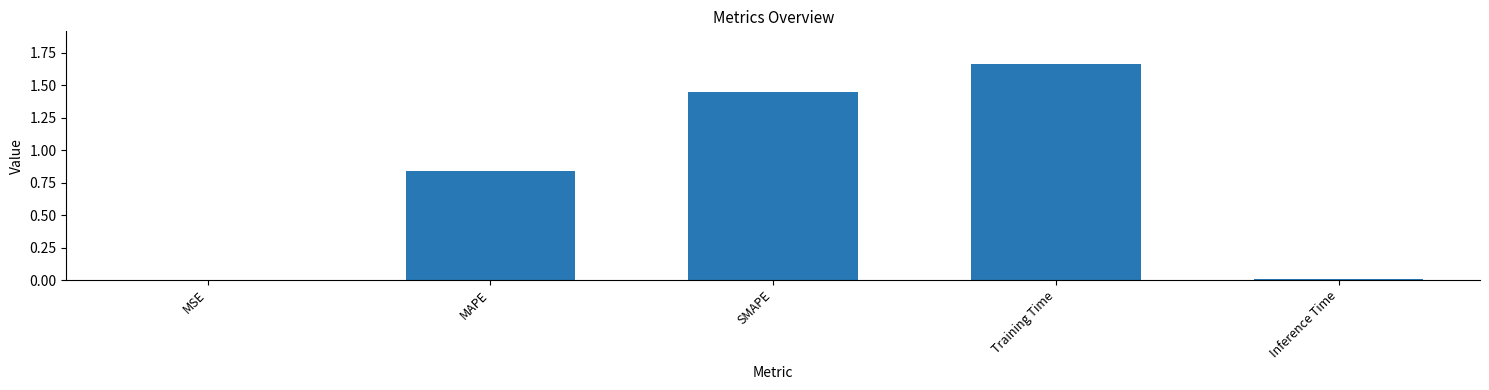

What is the sum of all values?

4.0